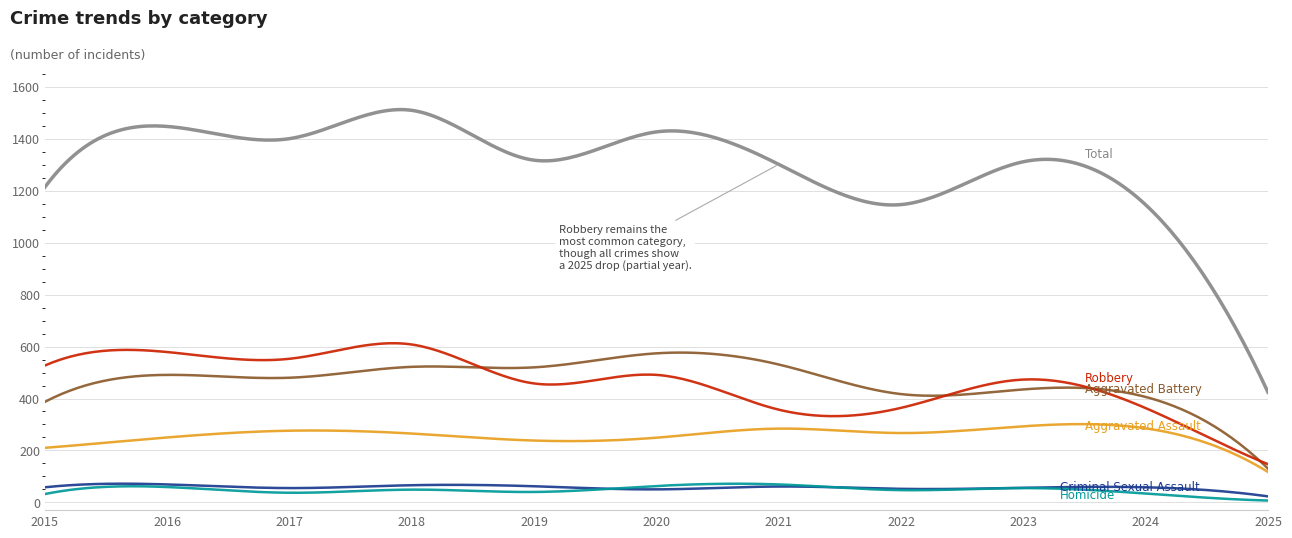

What is the greatest value displayed?

1512.9